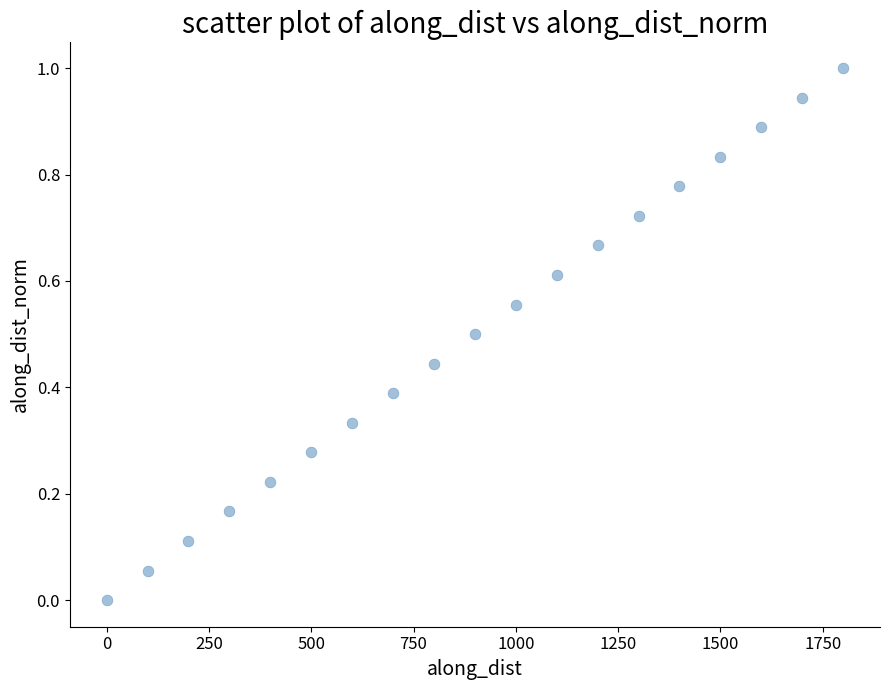

What is the range of Y values (max minus min)?

1.0